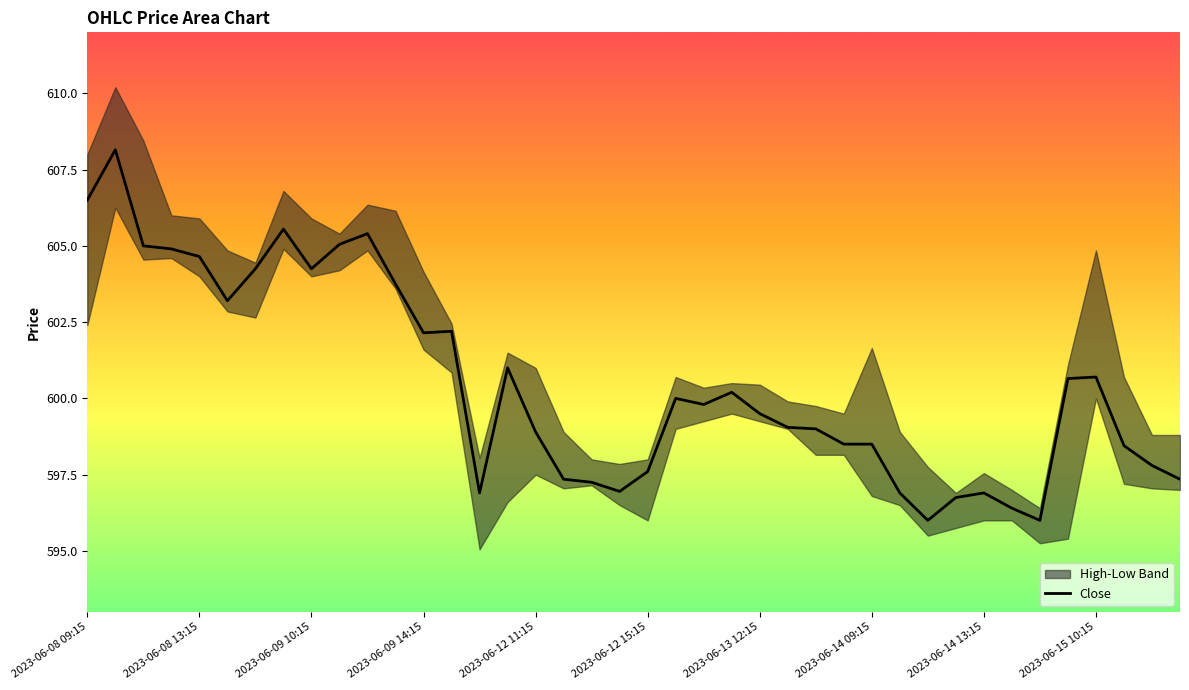

How many lines are shown in the chart?

1